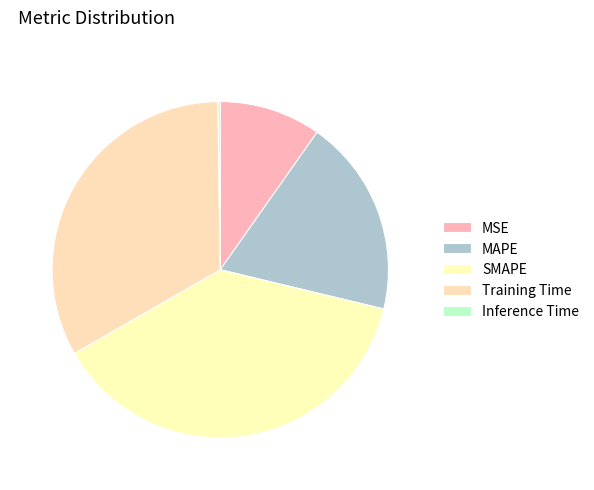

To the nearest percent, what is the average slice percentage?

20%